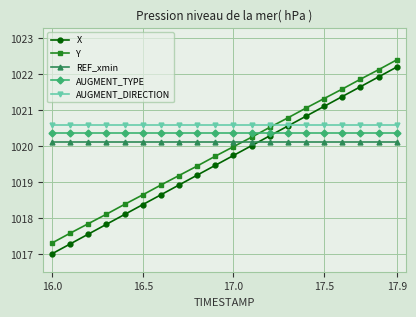

How many lines are shown in the chart?

5